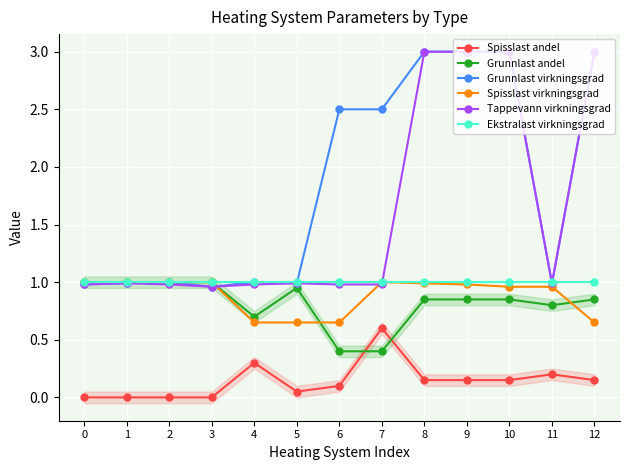

What is the average value of the Grunnlast virkningsgrad series?

1.8